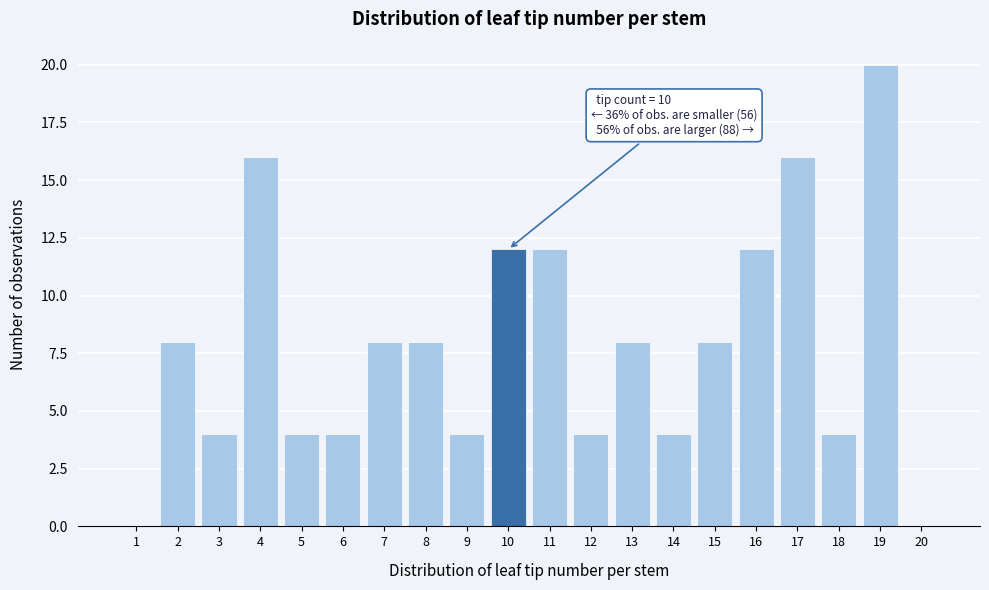

Over which range of the x-axis is the bar tallest?

18.5 to 19.5